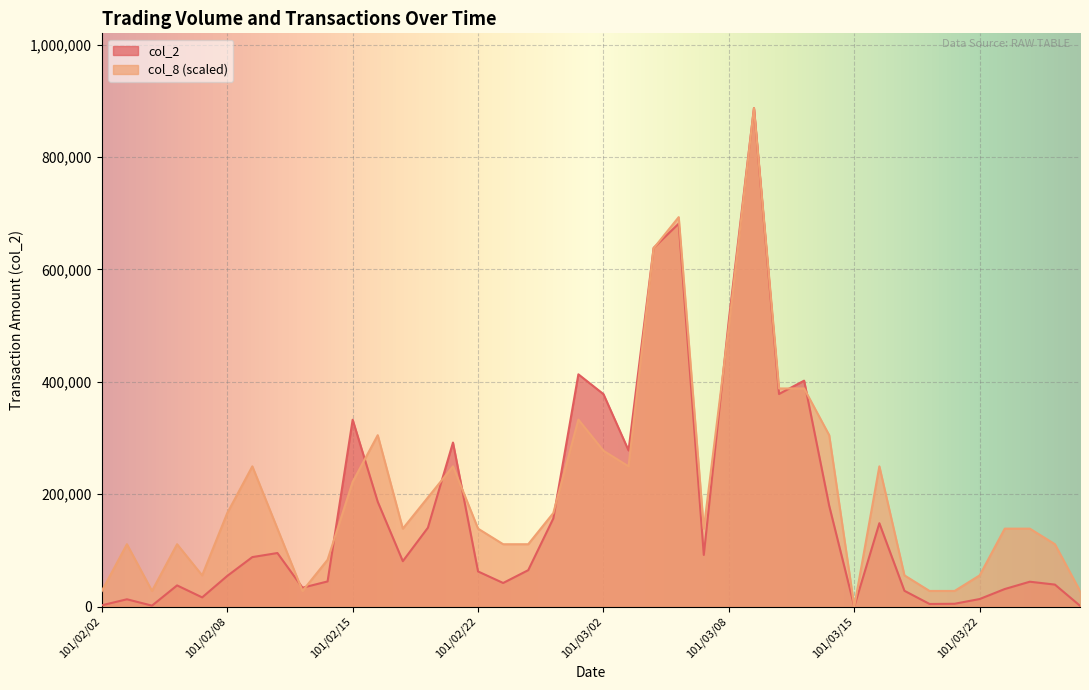

At which label does col_8 first exceed 138609?

101/02/08